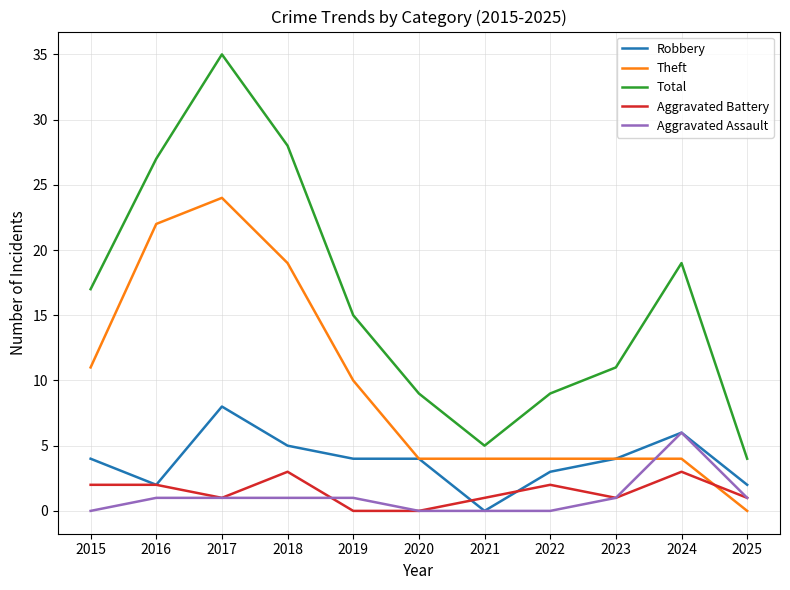

What is the approximate value of Aggravated Battery at 2018?

3